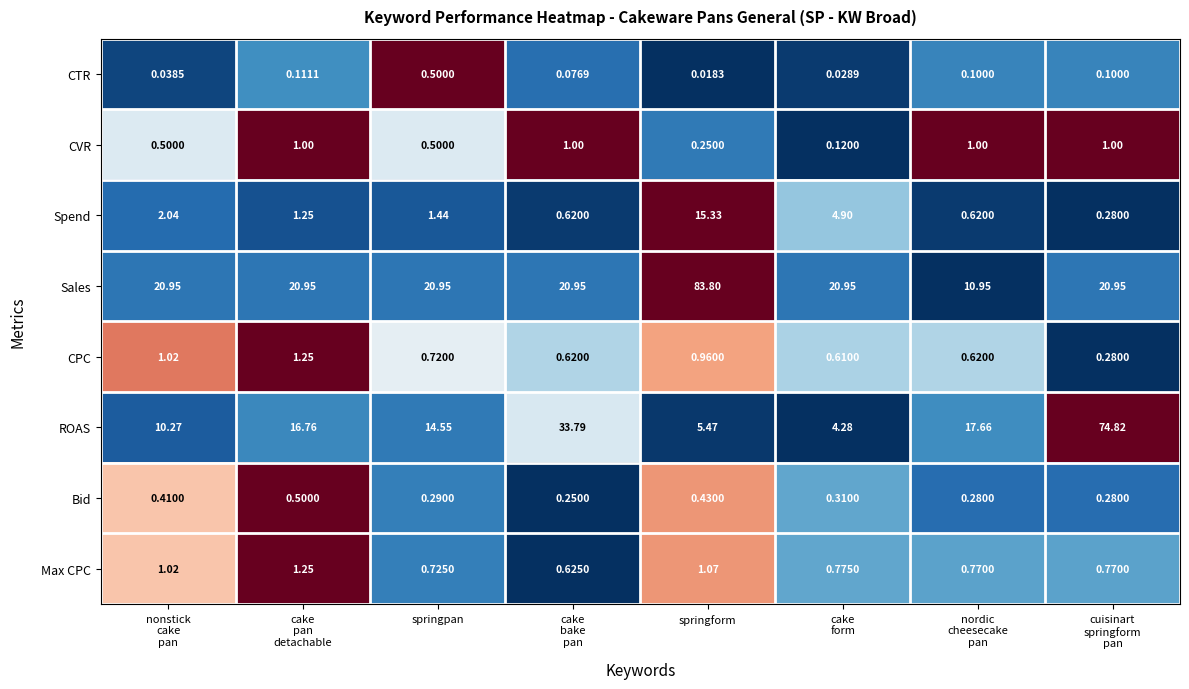

Count the number of categories in the chart.

8